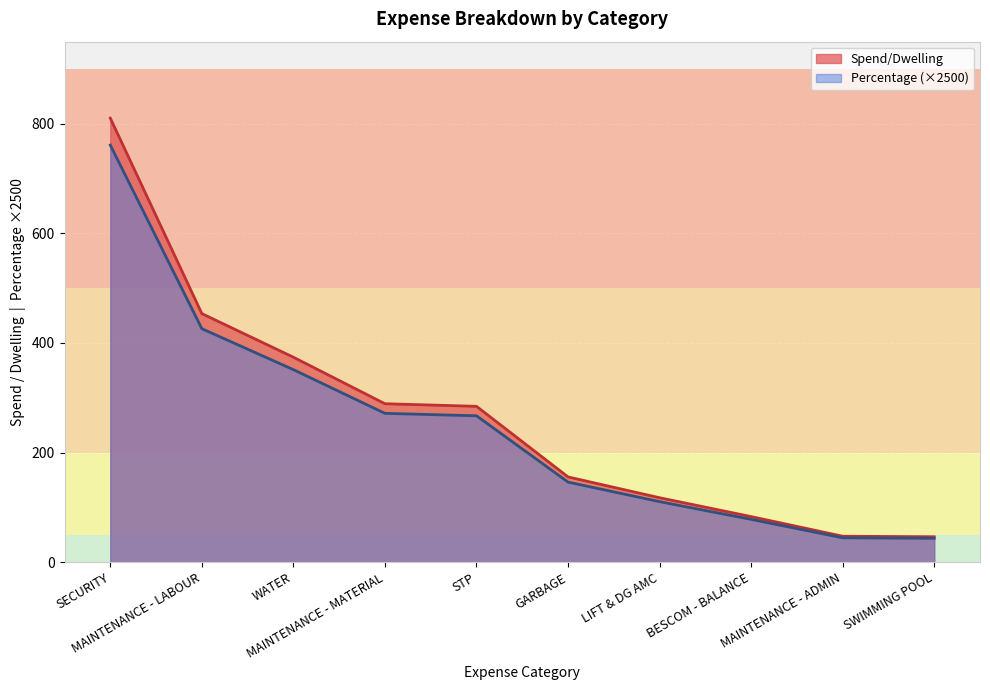

What are all the series names shown in the legend?

Spend/Dwelling, Percentage (×2500)